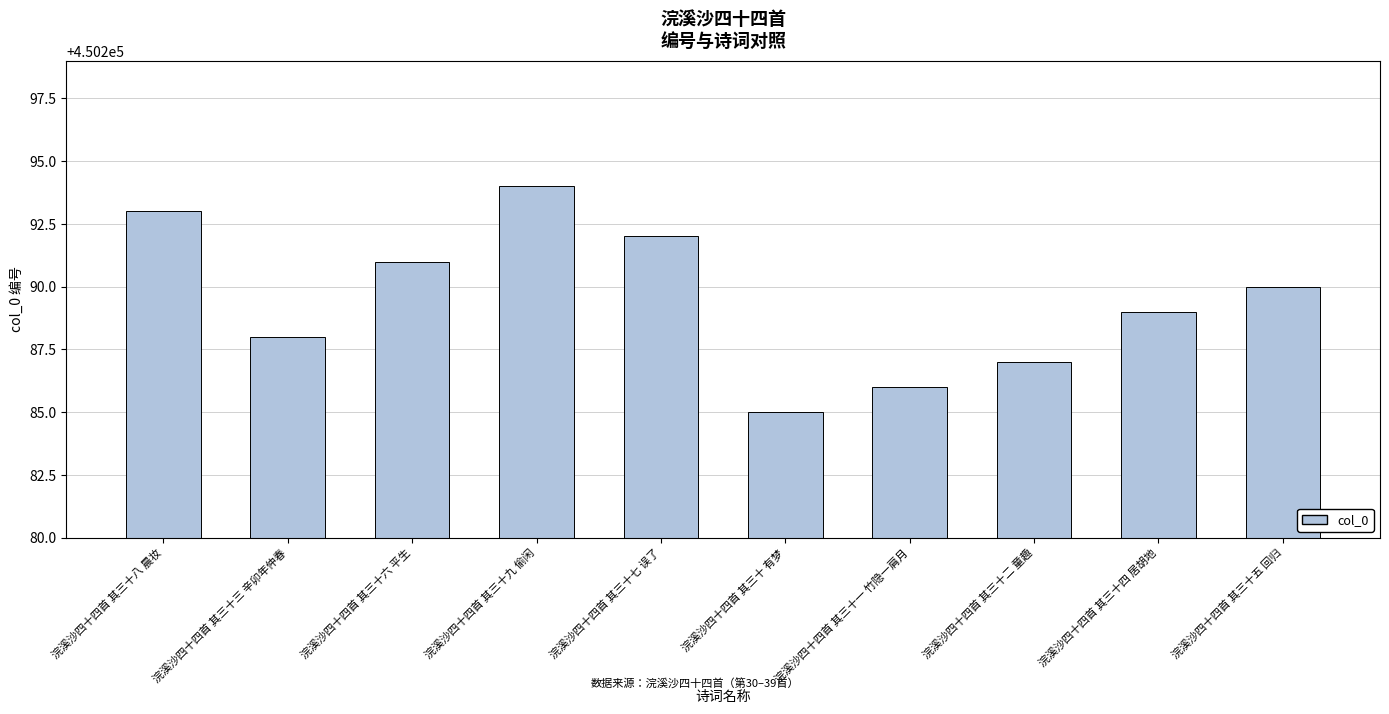

What is the label of the 3rd bar from the left?

浣溪沙四十四首 其三十六 平生